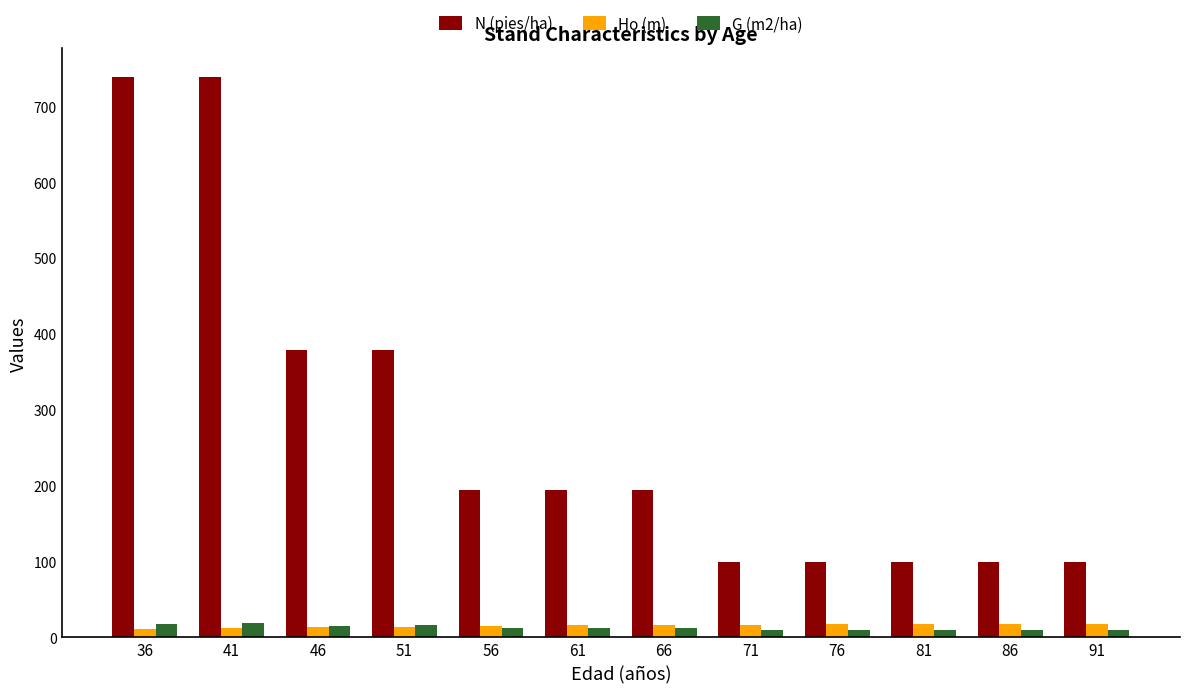

What is the highest value of the Ho (m) series?

17.8